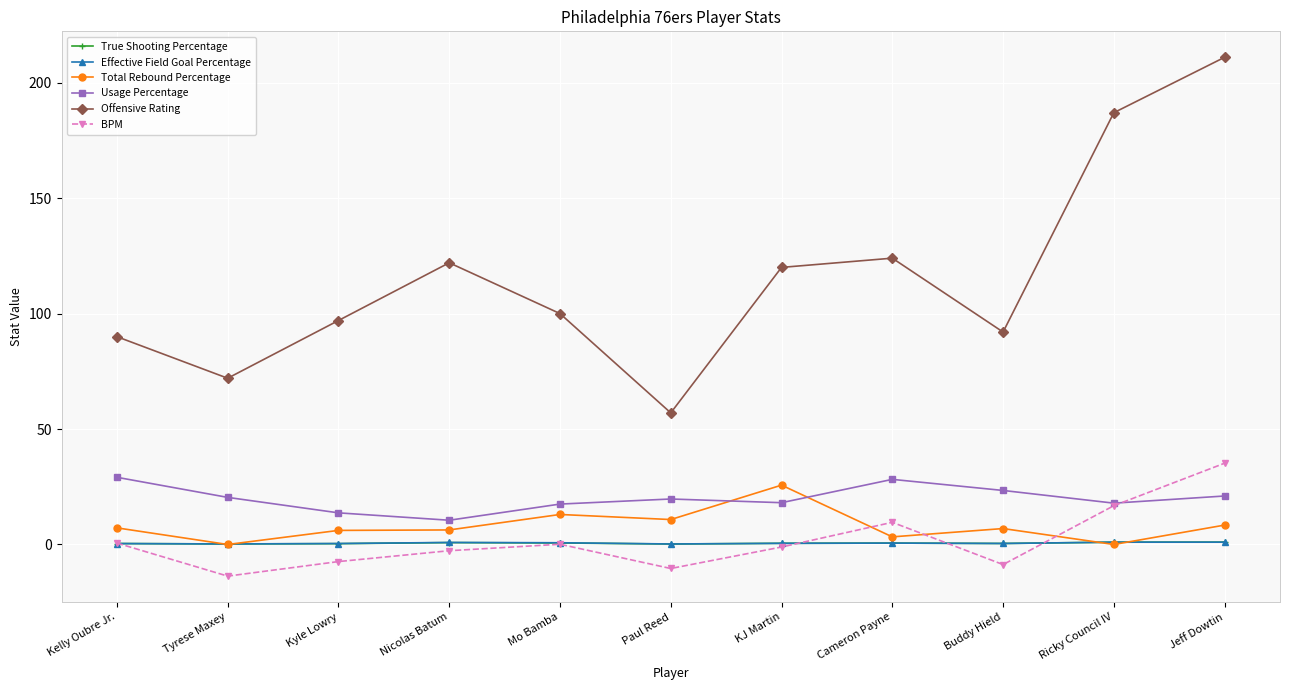

Which category has the highest value across all series?

Jeff Dowtin